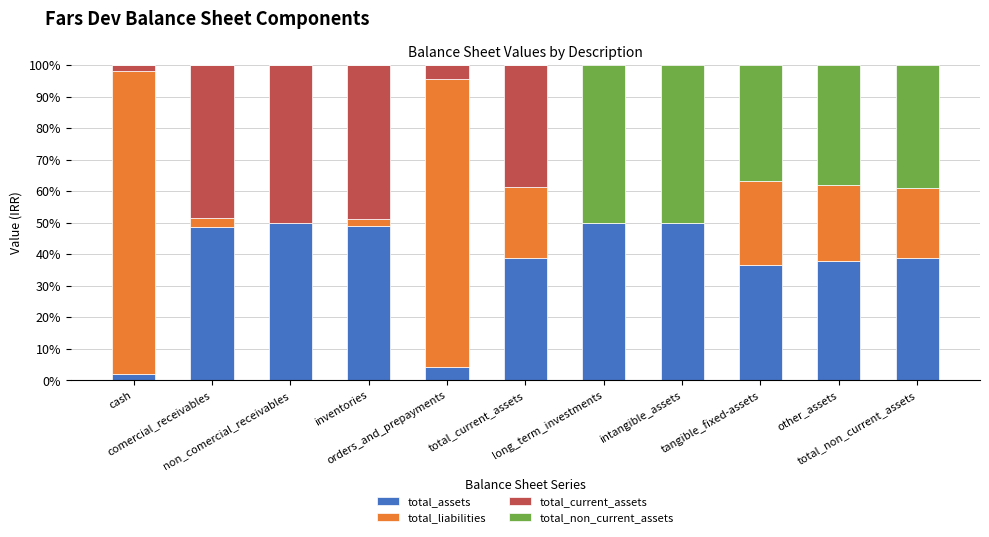

How many distinct data groups are displayed?

4